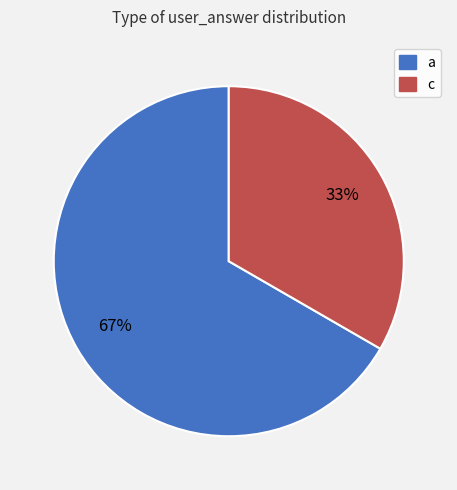

To the nearest percent, what is the combined percentage of a and c?

100%